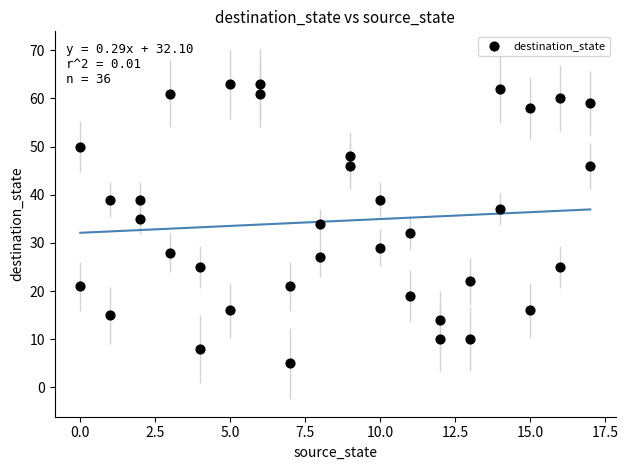

What is the range of X values (max minus min)?

17